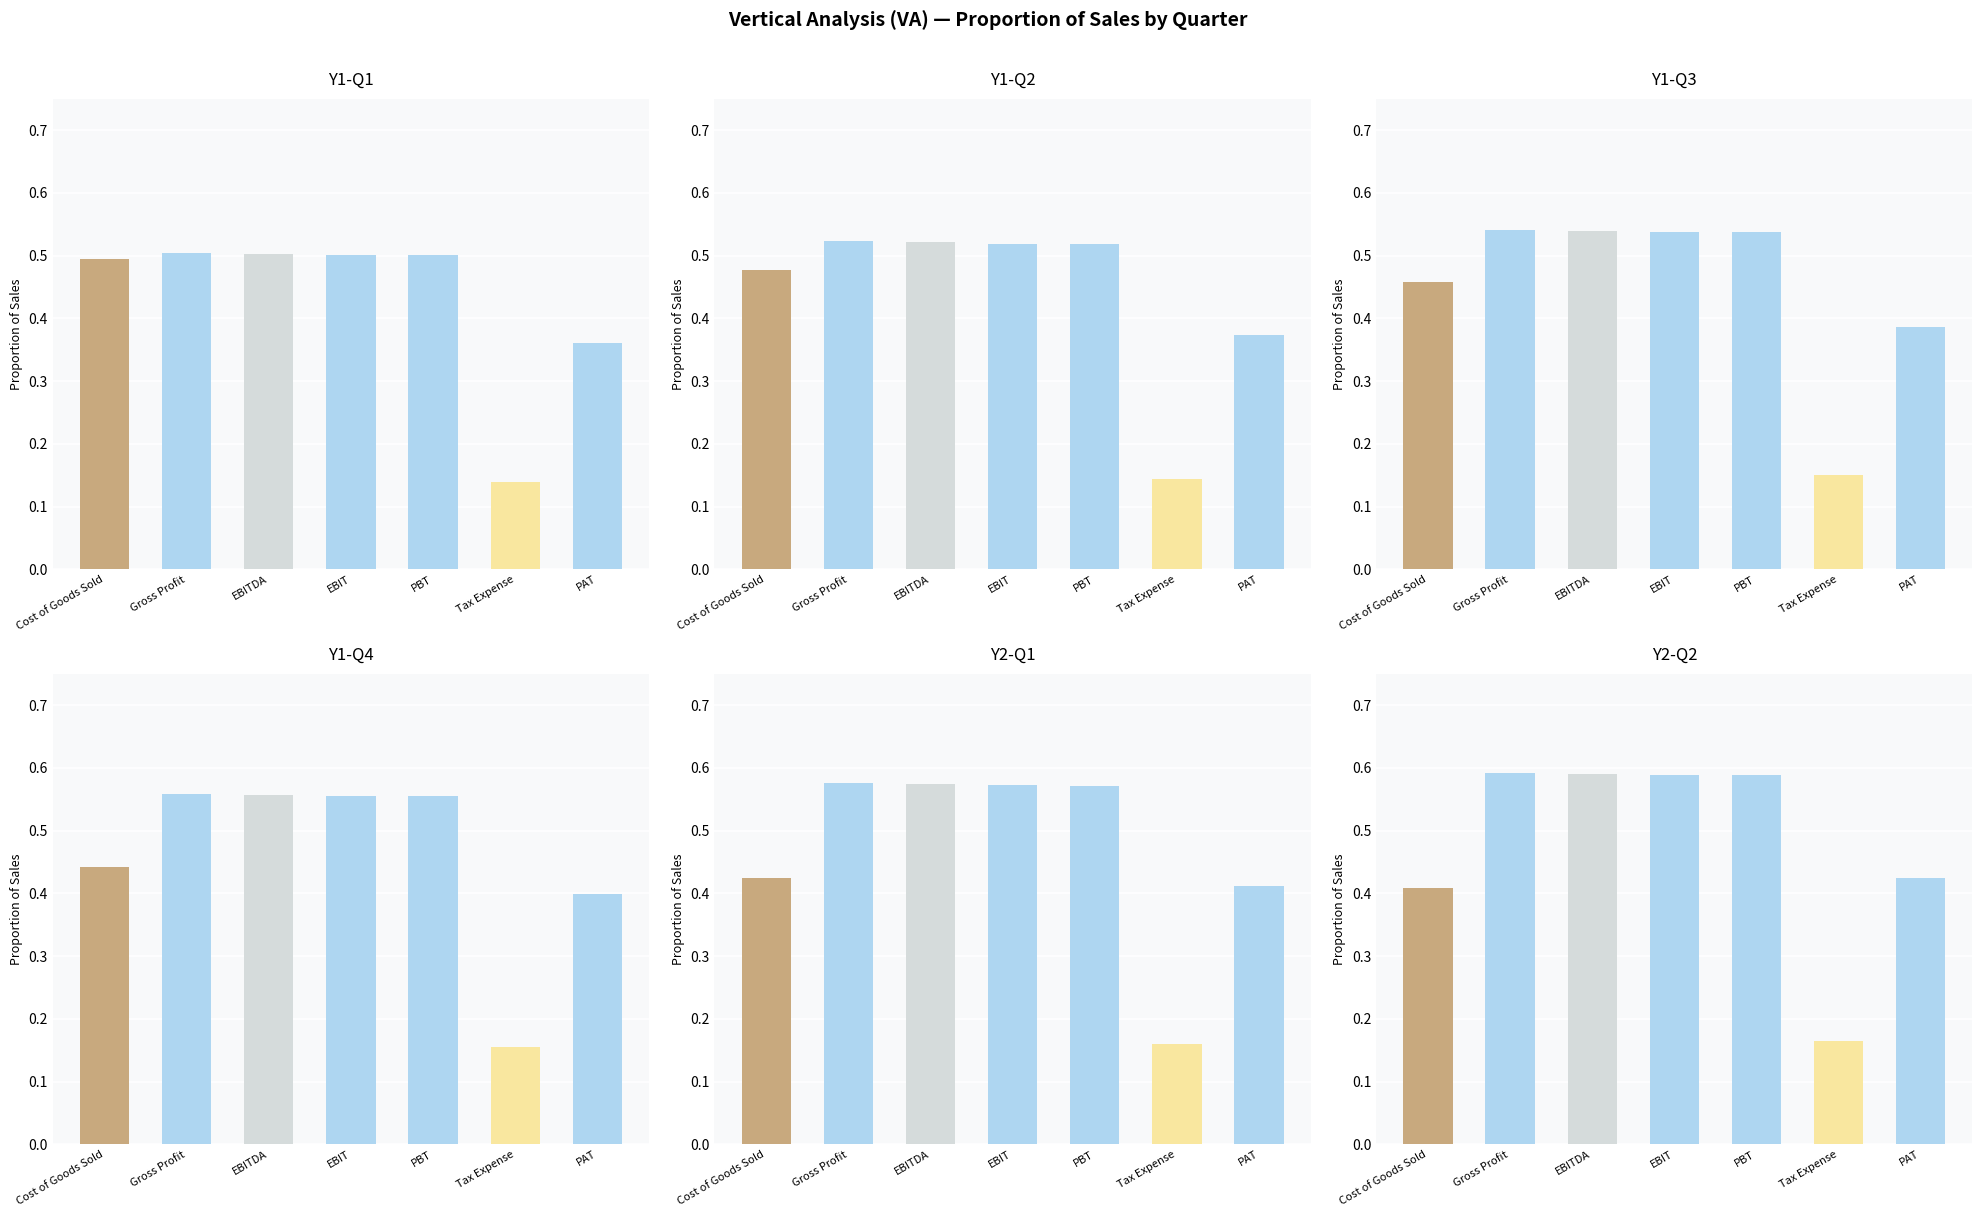

At which category does the chart reach its minimum across all series?

Tax Expense